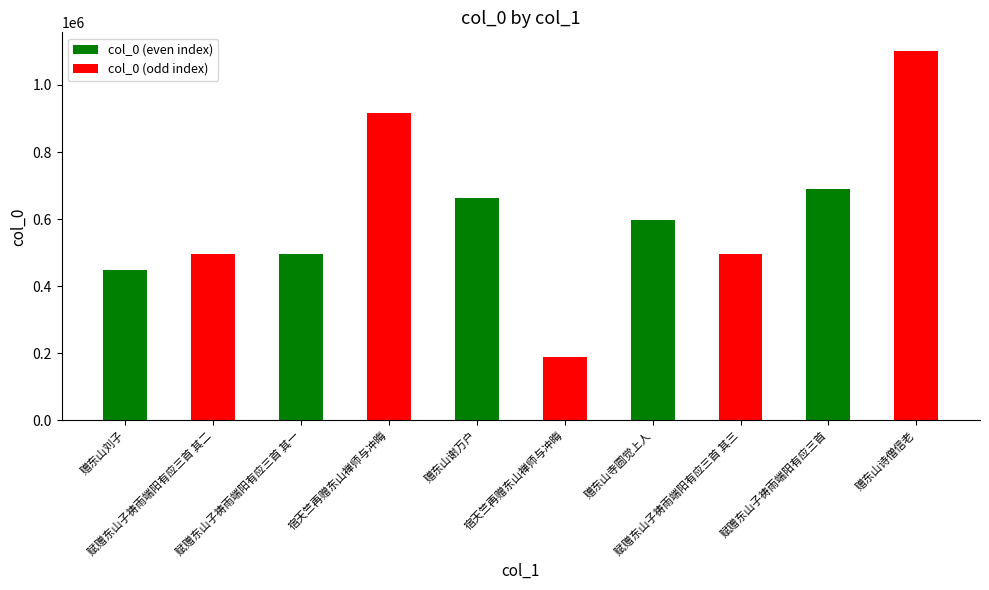

Which label corresponds to the smallest value in the chart?

宿天竺再赠东山禅师与冲晦